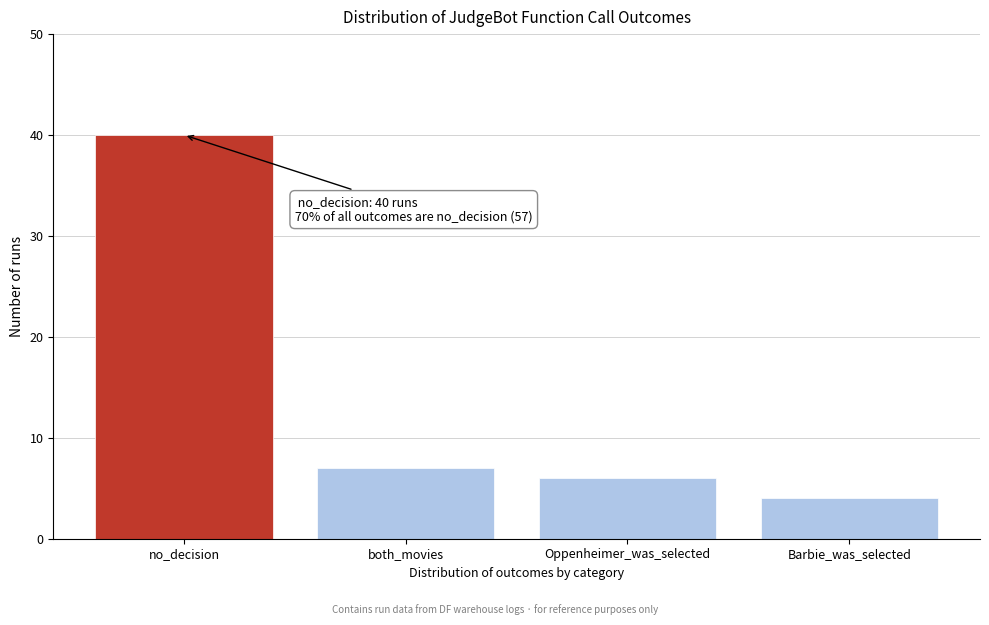

Reading left to right, what are all the values shown in this chart?

no_decision=40	both_movies=7	Oppenheimer_was_selected=6	Barbie_was_selected=4